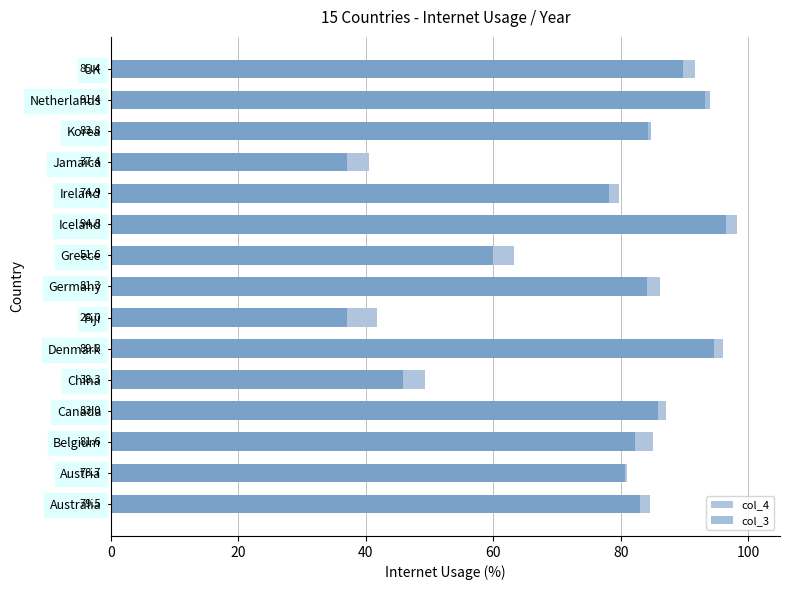

What is the sum of the col_3 values at Greece and Germany?

144.1